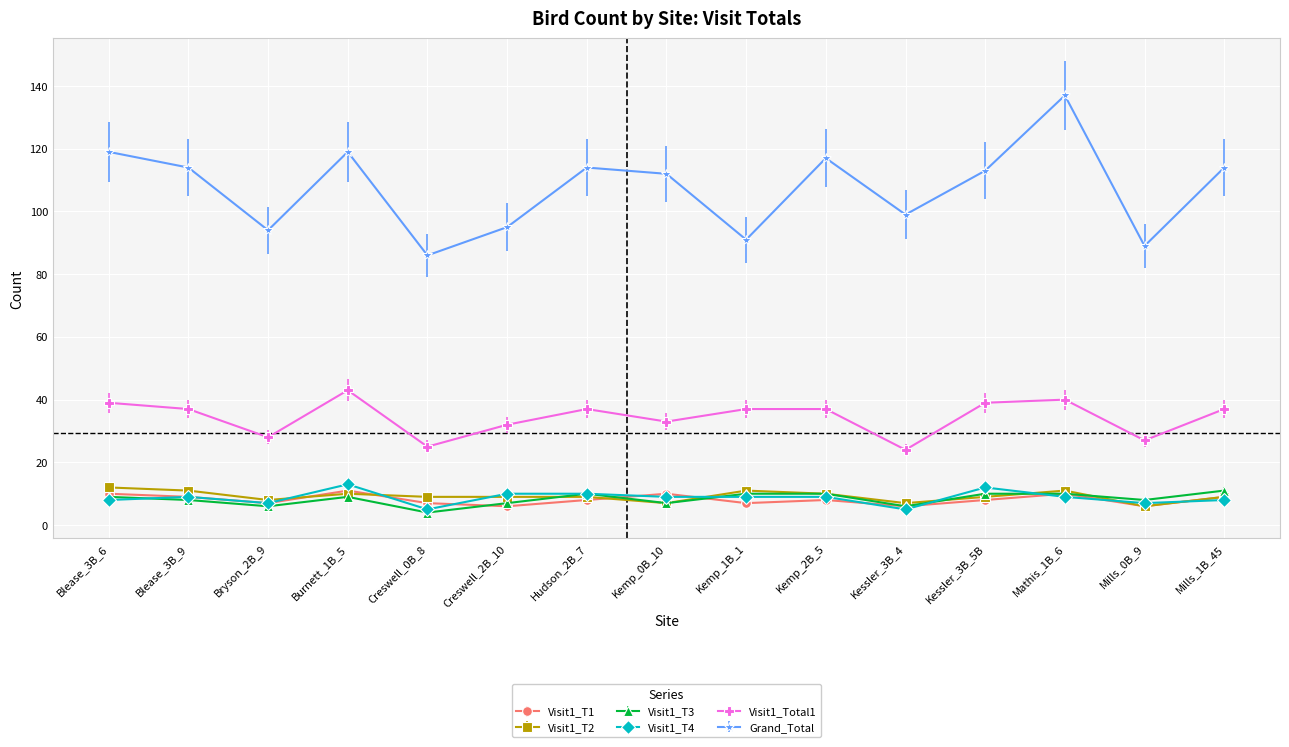

Does the chart display data point markers on the line(s)?

Yes